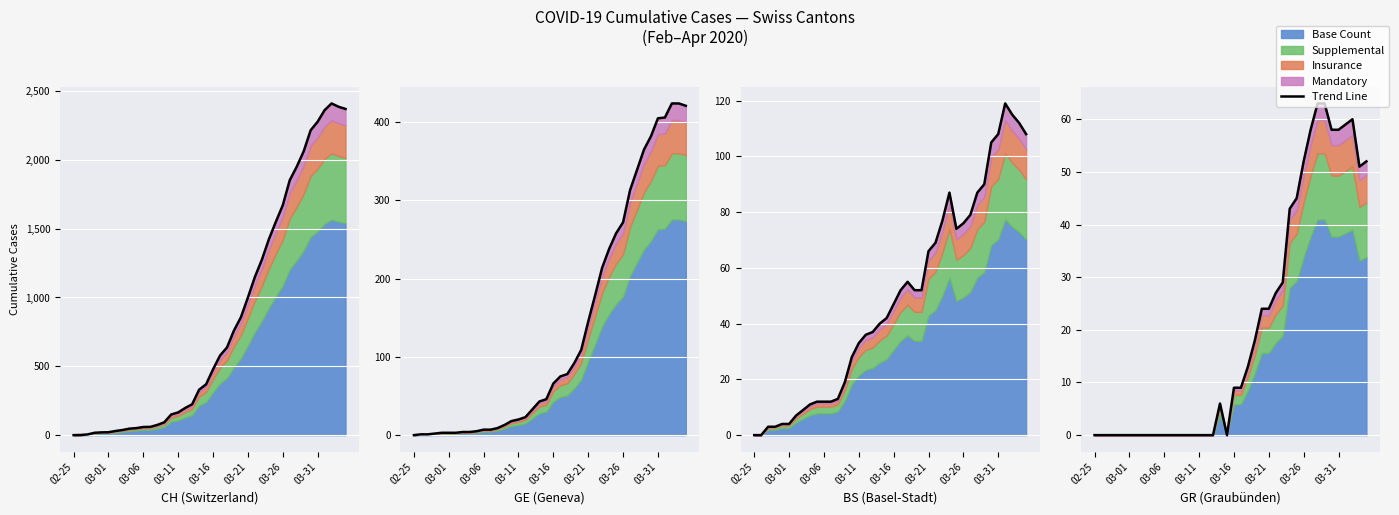

What is the difference between the second highest and minimum values?

63